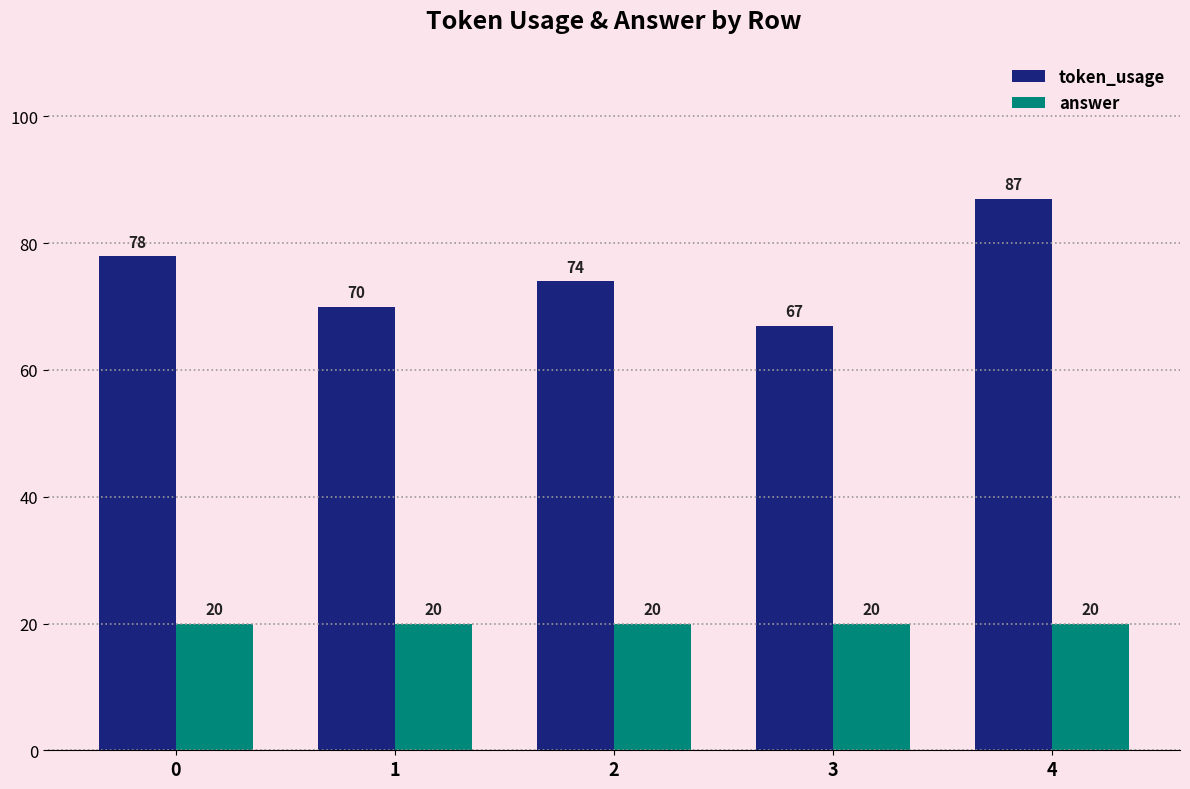

What is the greatest value displayed?

87